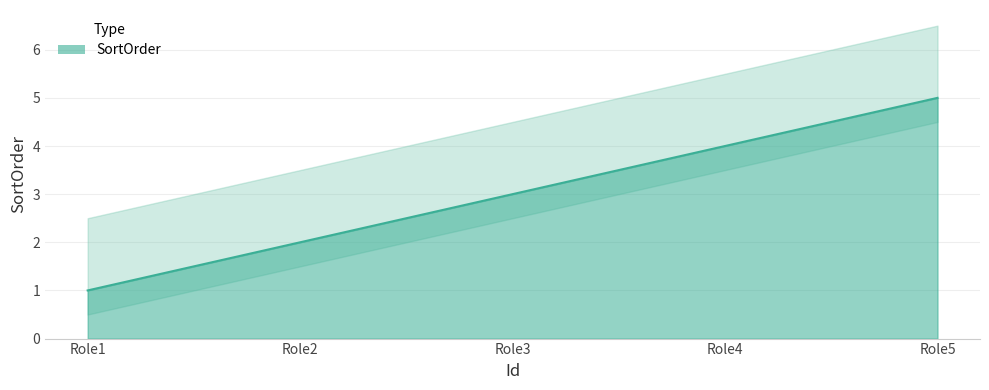

Where does the data first go above 3?

Role4